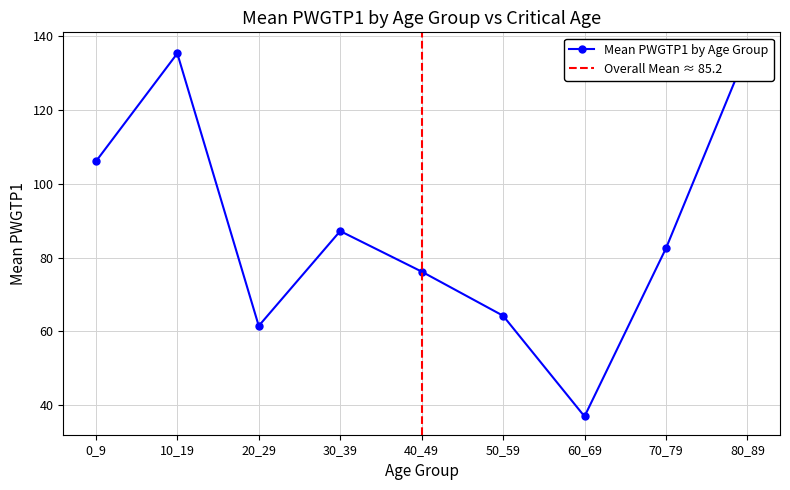

At which label does the data first exceed 98?

0_9